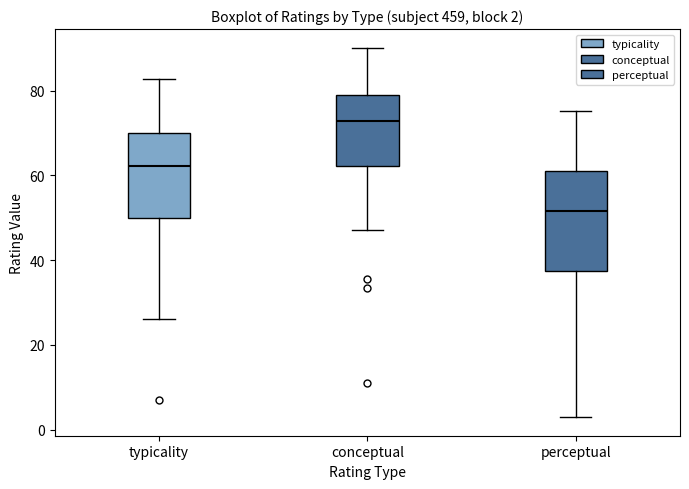

Comparing the boxes themselves (not the whiskers), which one is the tallest?

perceptual